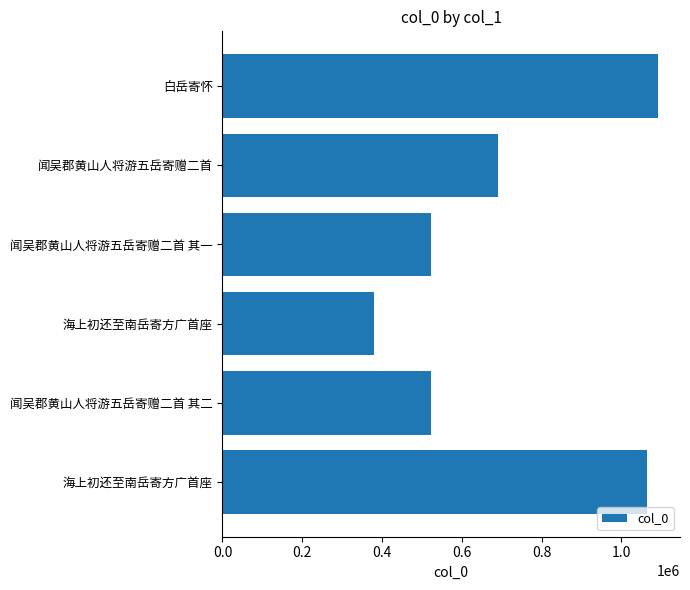

How many values are below 691690?

3